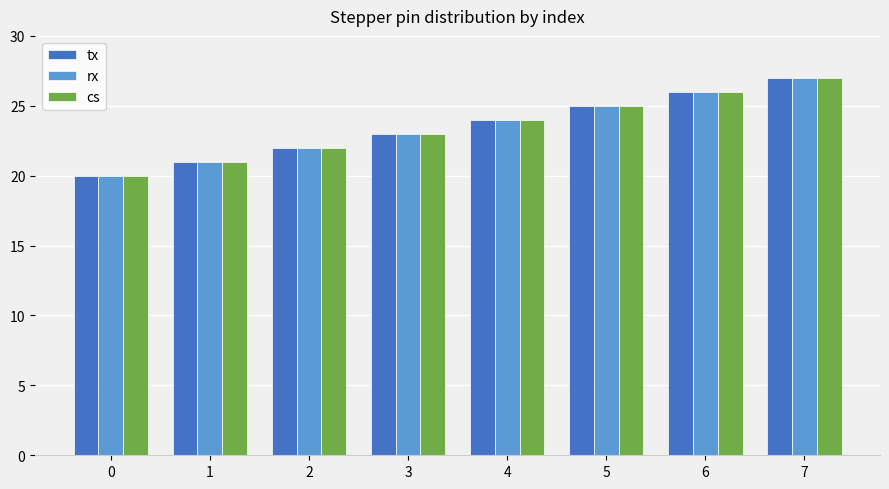

Is it true that rx equals 25 at 5?

True